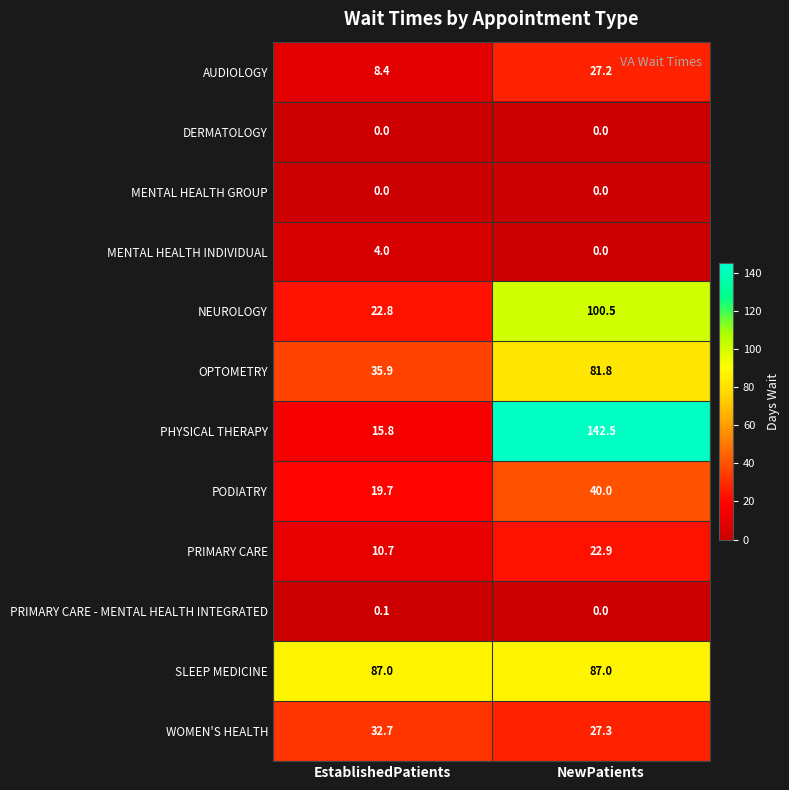

Reading left to right, what are all the values shown in this chart?

AUDIOLOGY: EstablishedPatients=8.4	NewPatients=27.2
DERMATOLOGY: EstablishedPatients=0.0	NewPatients=0.0
MENTAL HEALTH GROUP: EstablishedPatients=0.0	NewPatients=0.0
MENTAL HEALTH INDIVIDUAL: EstablishedPatients=4.0	NewPatients=0.0
NEUROLOGY: EstablishedPatients=22.8	NewPatients=100.5
OPTOMETRY: EstablishedPatients=35.9	NewPatients=81.8
PHYSICAL THERAPY: EstablishedPatients=15.8	NewPatients=142.5
PODIATRY: EstablishedPatients=19.7	NewPatients=40.0
PRIMARY CARE: EstablishedPatients=10.7	NewPatients=22.9
PRIMARY CARE - MENTAL HEALTH INTEGRATED: EstablishedPatients=0.1	NewPatients=0.0
SLEEP MEDICINE: EstablishedPatients=87.0	NewPatients=87.0
WOMEN'S HEALTH: EstablishedPatients=32.7	NewPatients=27.3